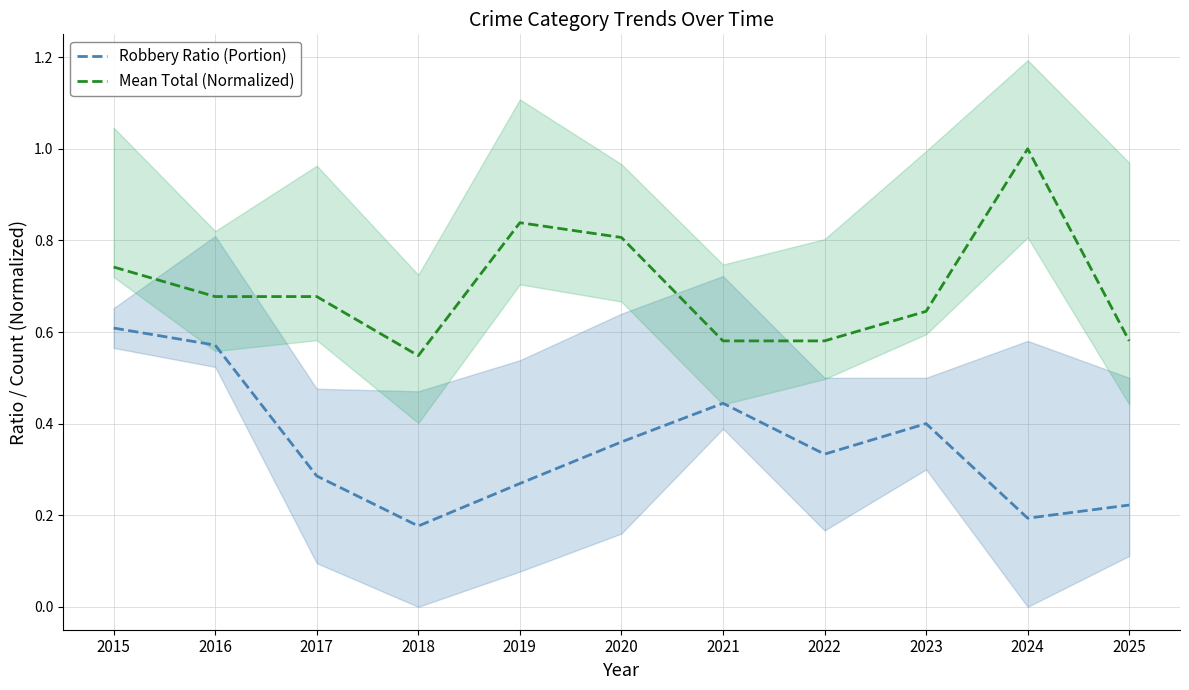

What value does the Mean Total (Normalized) series have at 2017?

0.7